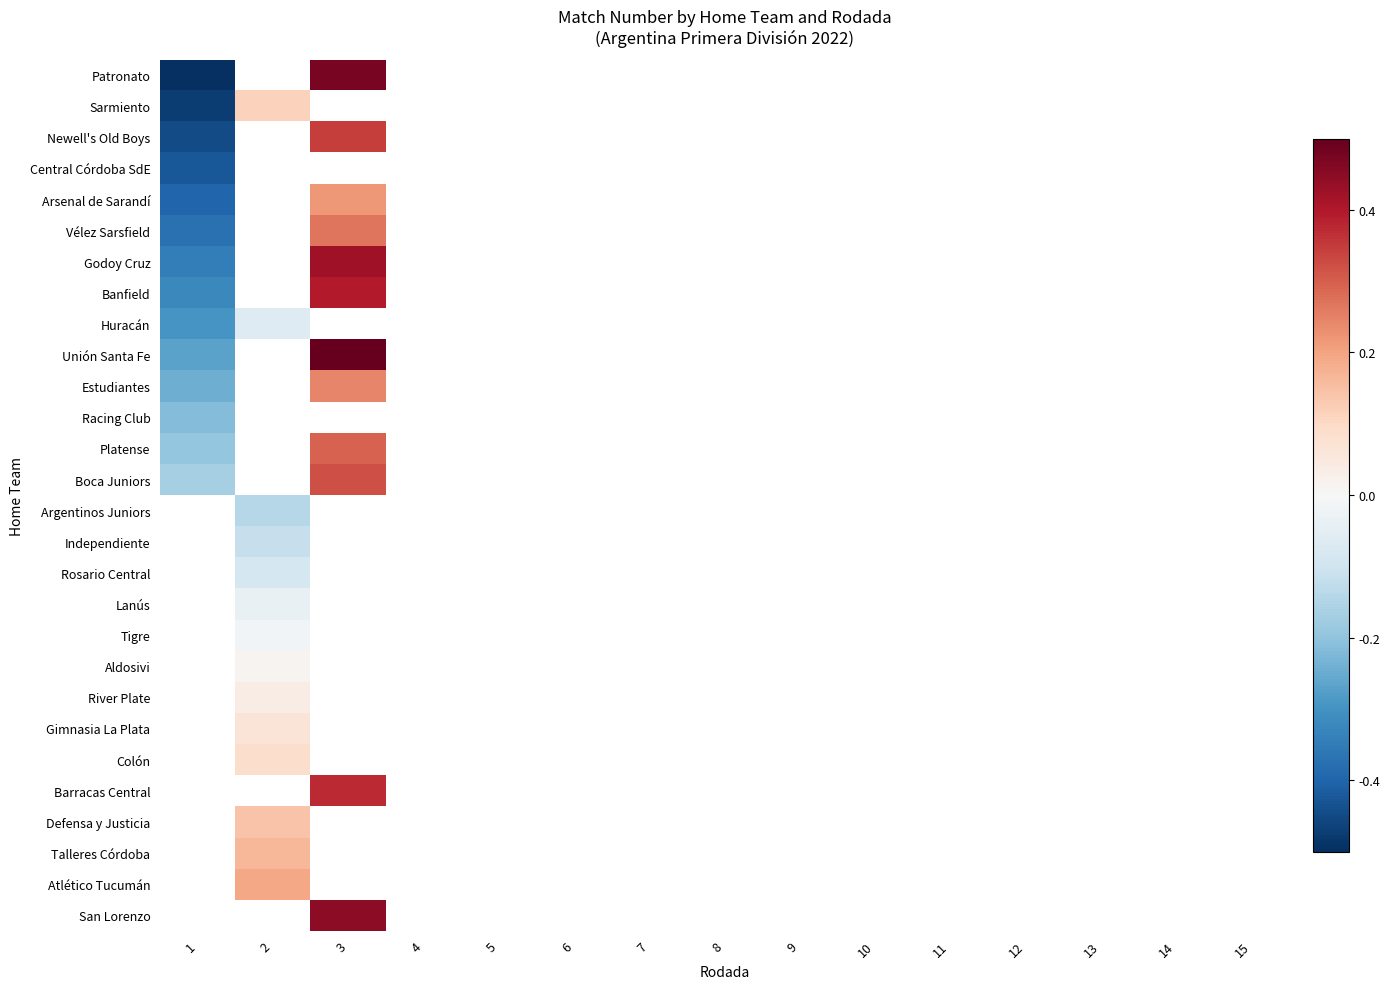

What is the maximum value for Estudiantes?

0.2